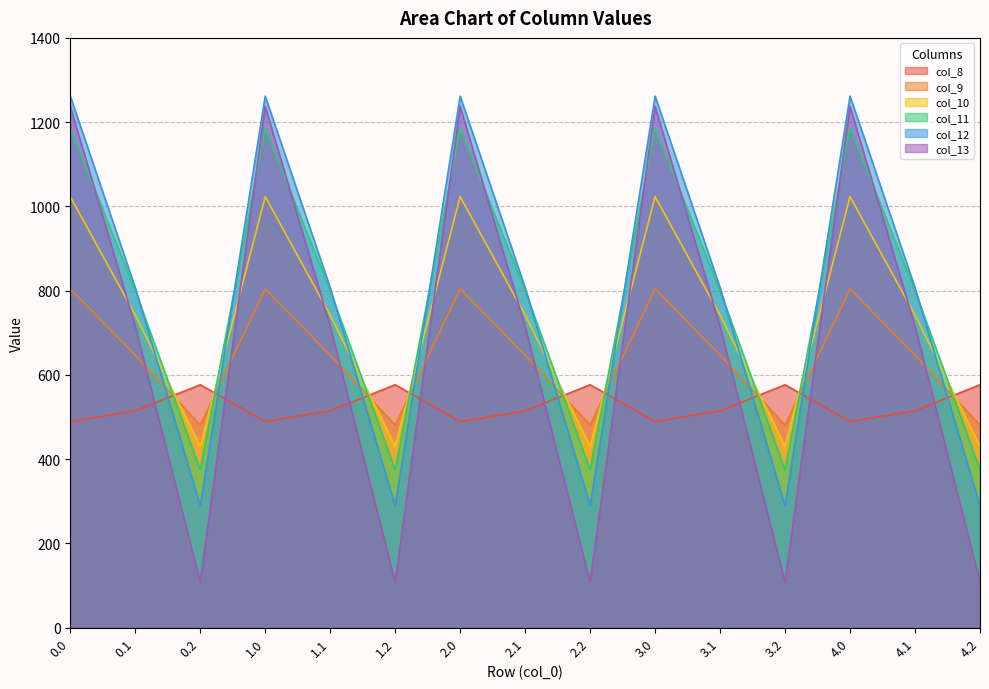

What position from the left is 0.1?

2